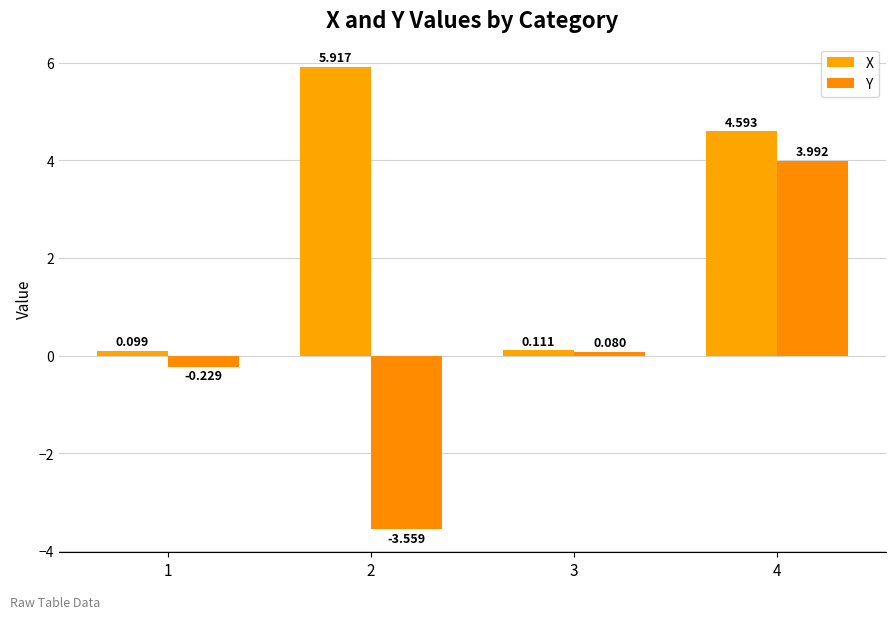

Reading left to right, transcribe all the data shown in this chart.

X: 0.1	5.9	0.1	4.6
Y: -0.2	-3.6	0.1	4.0